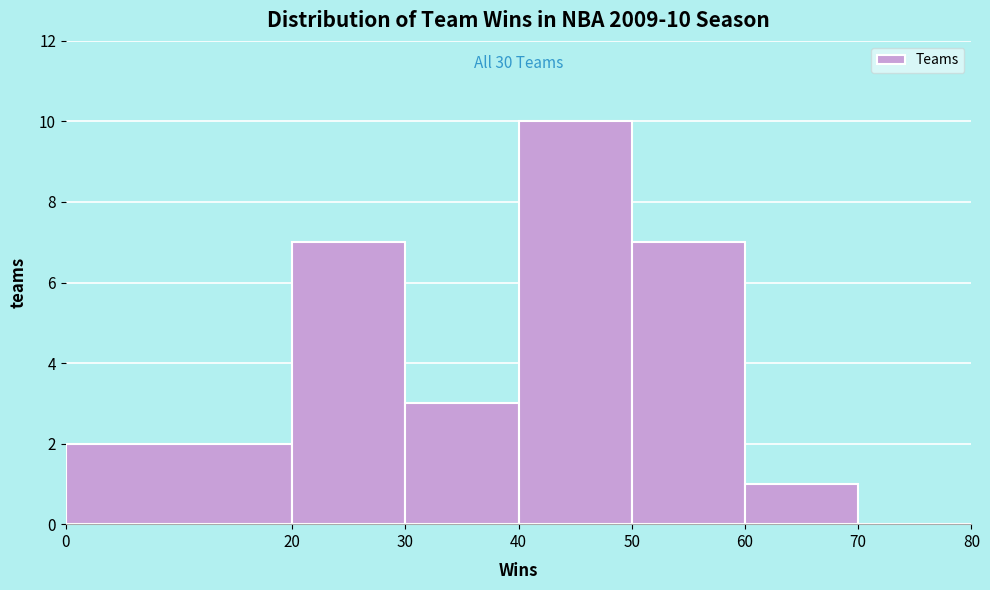

Which range on the x-axis has the tallest bar?

40 to 50